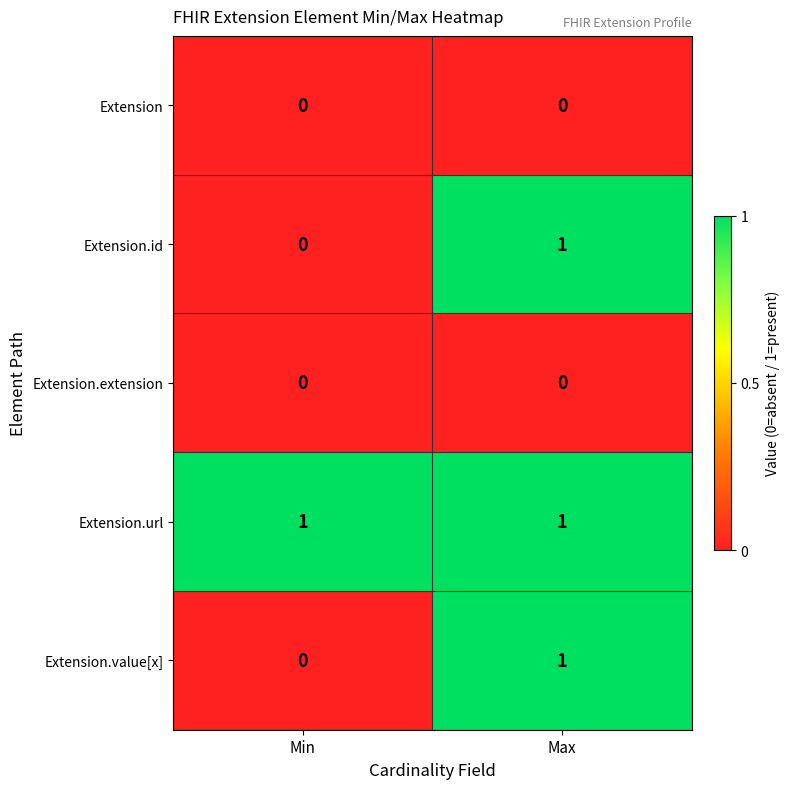

At which label does Extension.value[x] reach its minimum?

Min